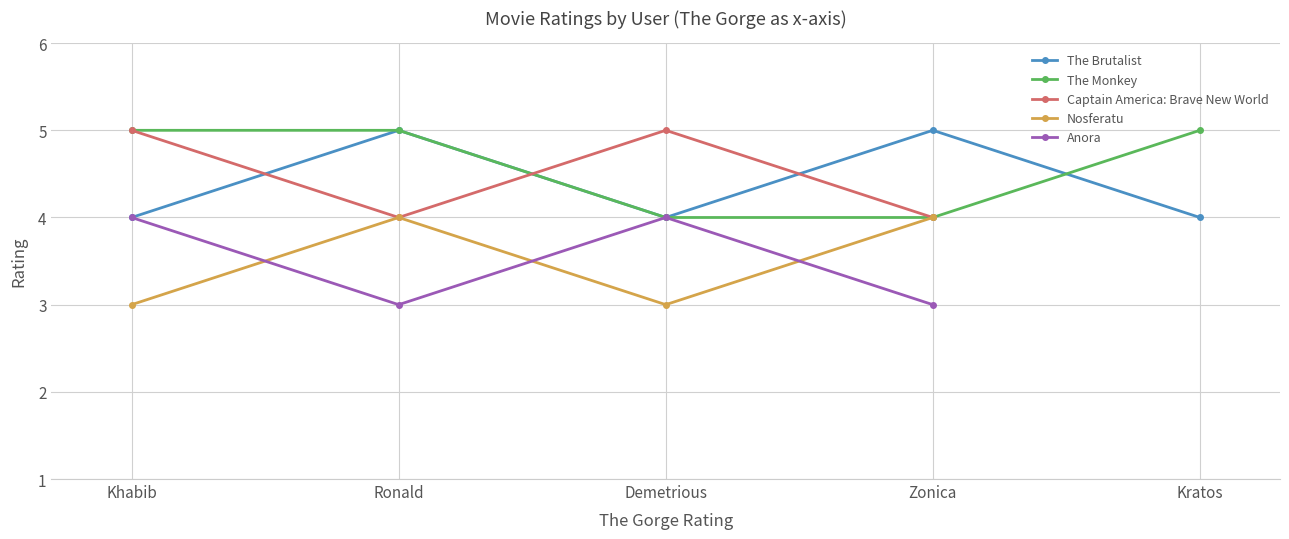

Reading left to right, list all the values displayed in this chart.

4	5	4	5	4